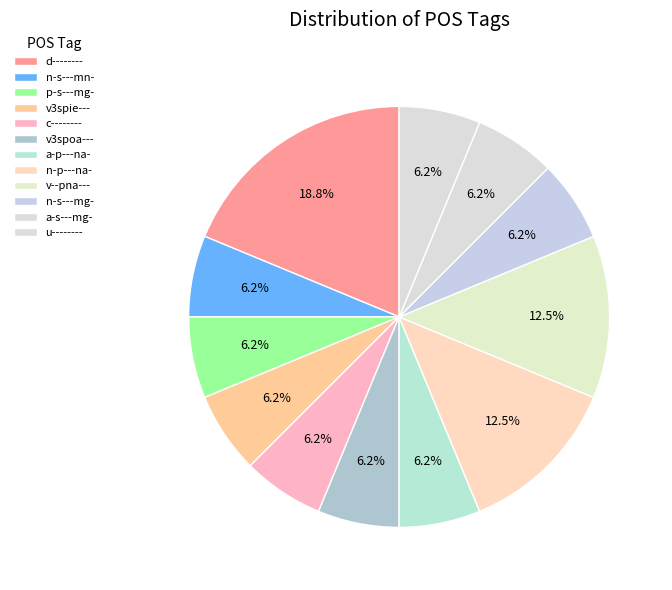

Is a-s---mg- the majority of the pie?

No